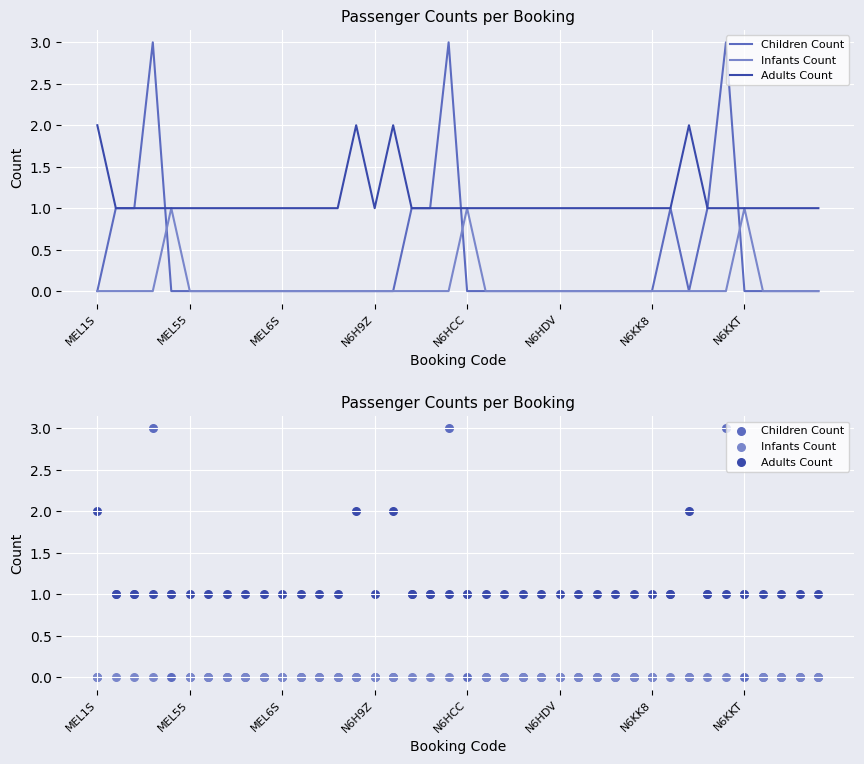

Which series has the largest total across all categories?

Adults Count